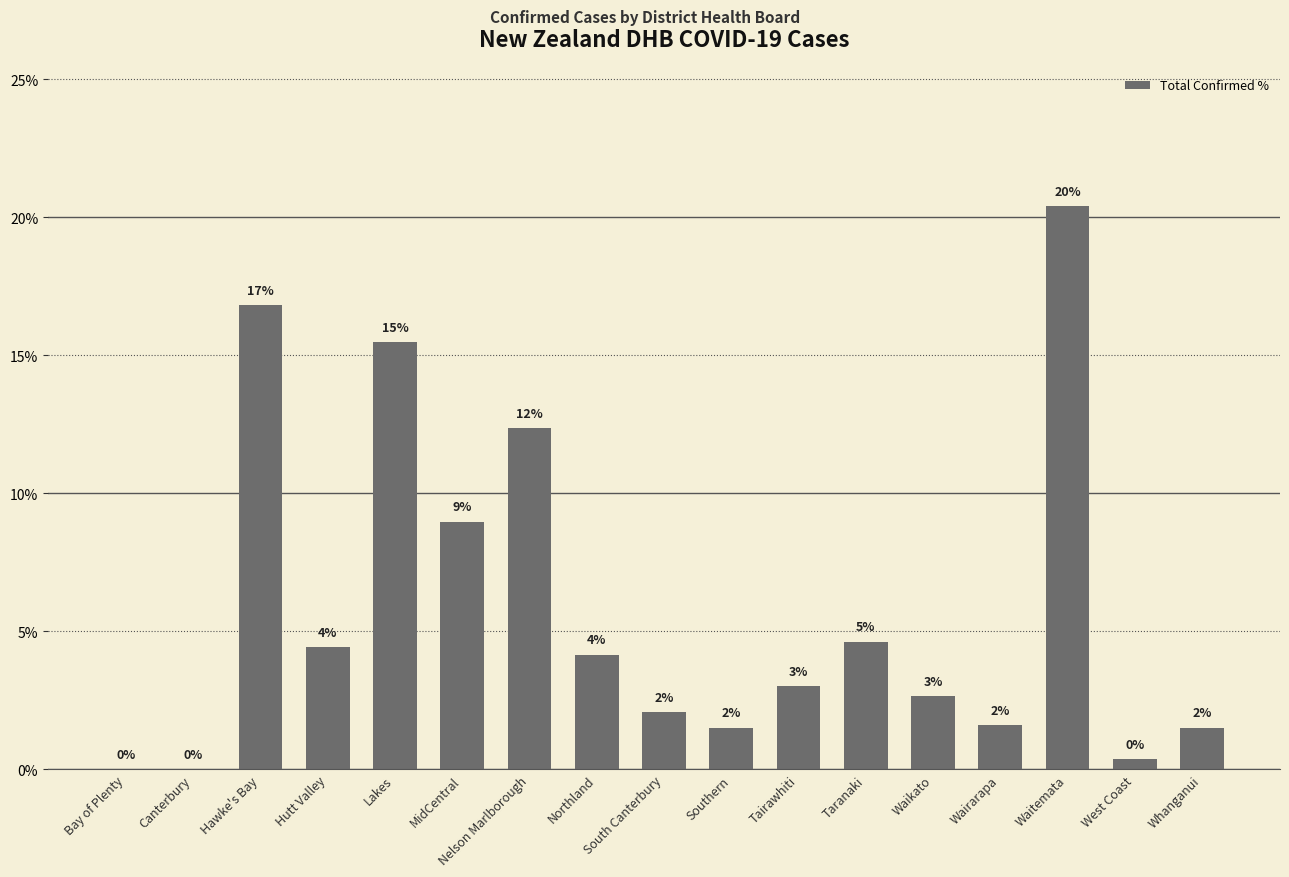

Rank the categories by value from lowest to highest.

Bay of Plenty, Canterbury, West Coast, Southern, Whanganui, Wairarapa, South Canterbury, Waikato, Tairawhiti, Northland, Hutt Valley, Taranaki, MidCentral, Nelson Marlborough, Lakes, Hawke's Bay, Waitemata